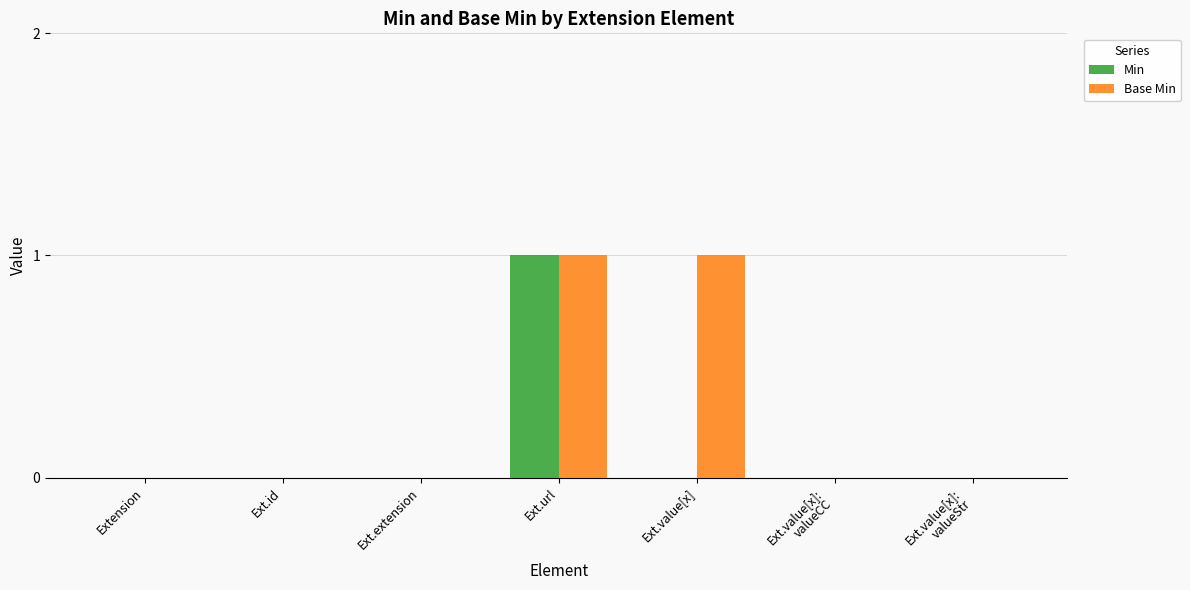

The value of Base Min at Ext.extension is 0. True or false?

True